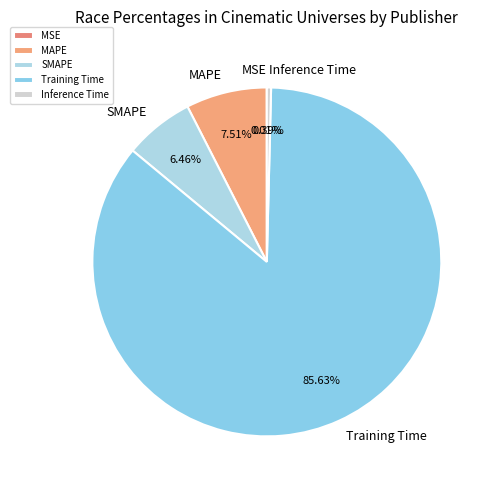

Does any single category account for the majority?

Yes